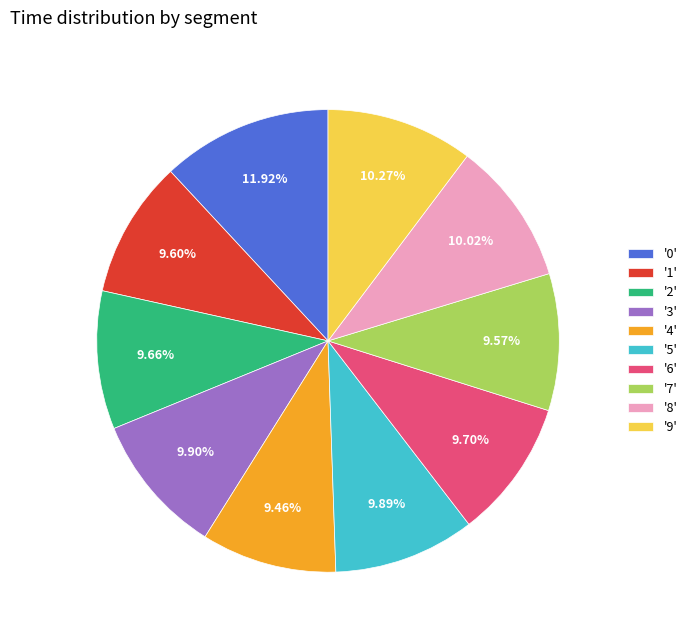

Is the sum of '3' and '7' greater than half?

No